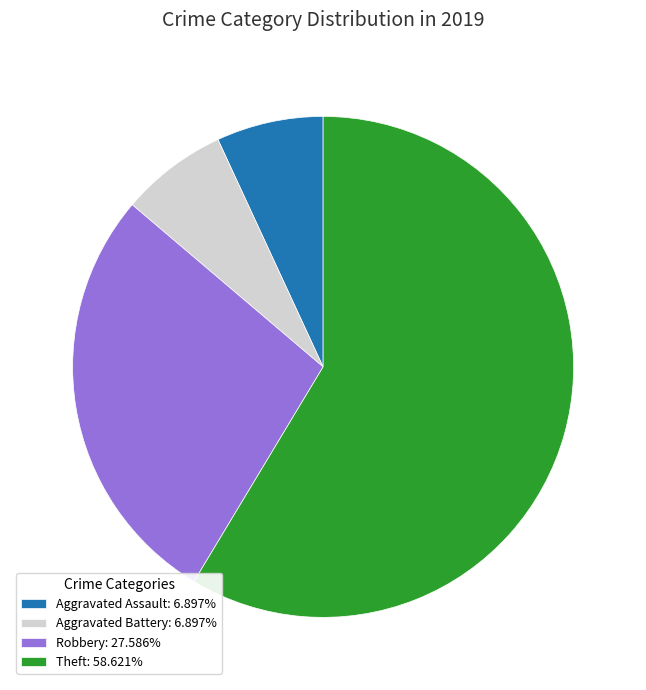

Does Aggravated Battery: 6.897% represent more than half of the total?

No